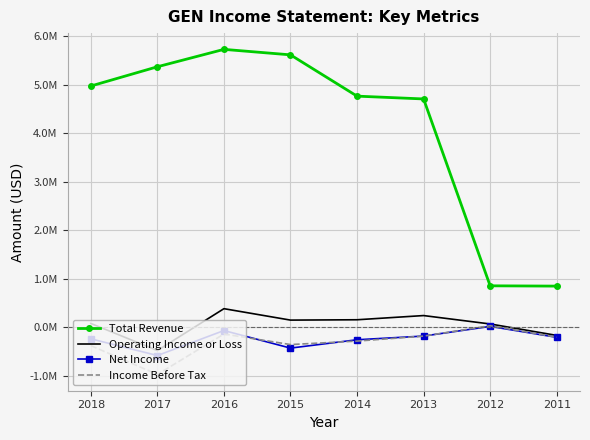

How many values in the Income Before Tax series are below -201400?

4